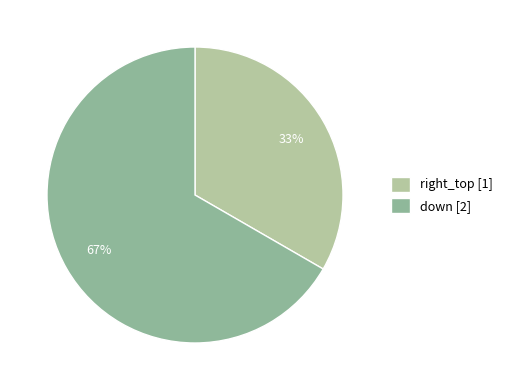

Rank the categories by value from lowest to highest.

right_top, down